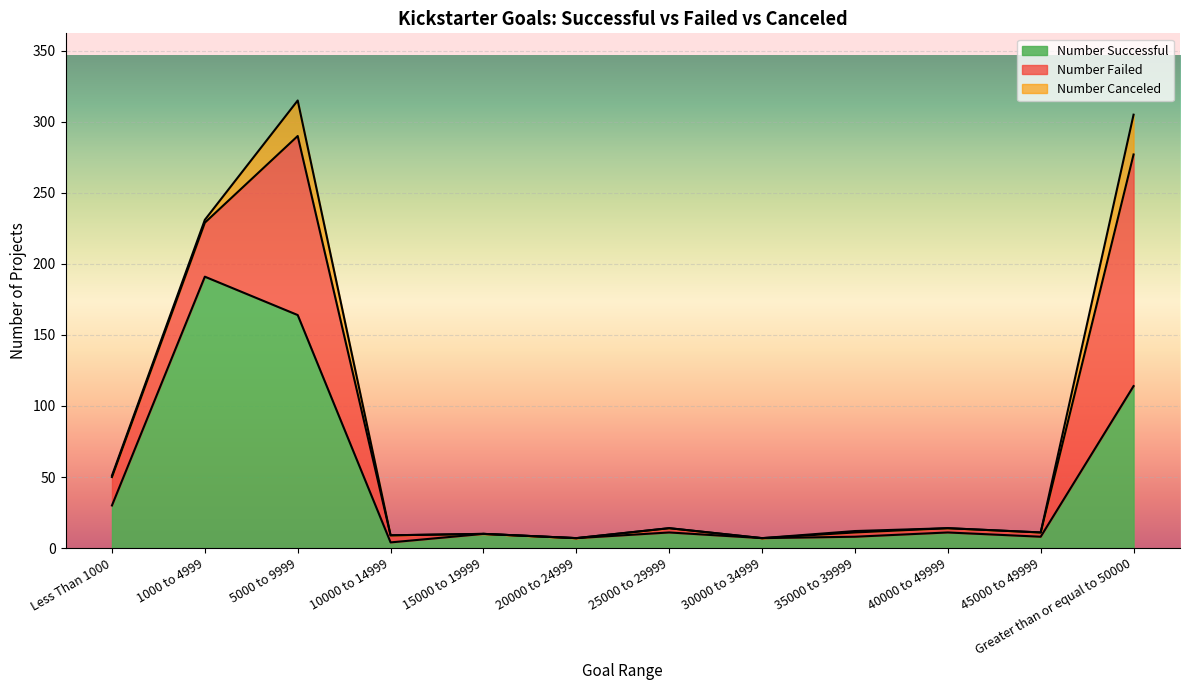

How many values in the Number Successful series exceed 11?

4